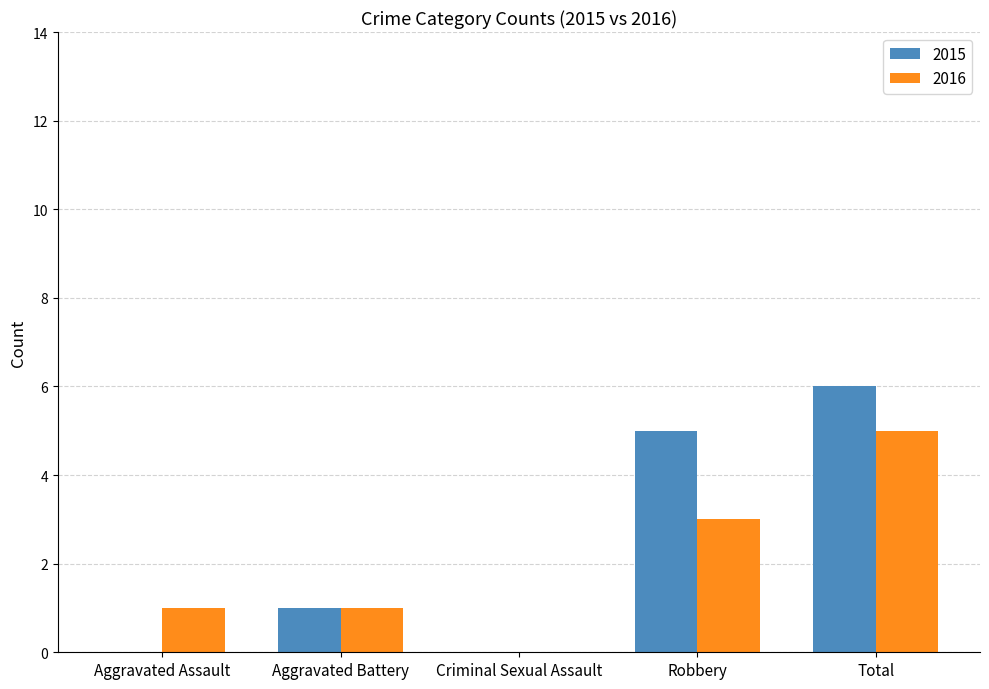

Between Robbery and Total, which series saw the biggest shift?

2016